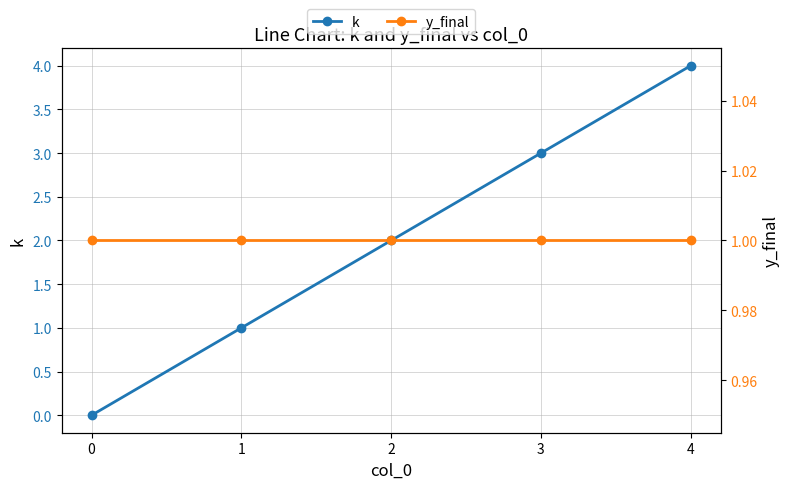

Between 2 and 1, which is larger?

2